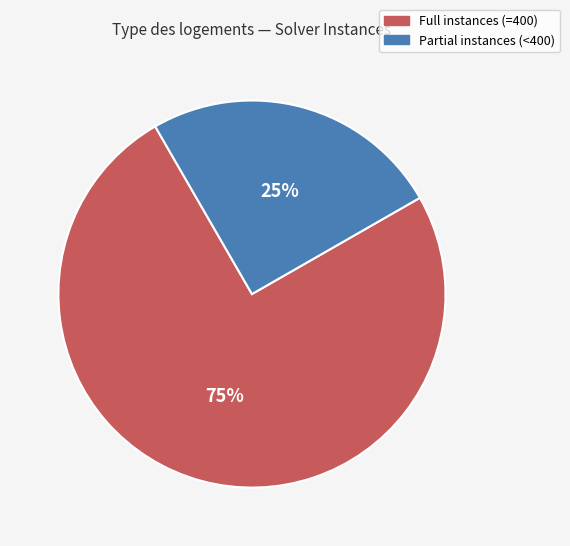

Is there any slice that represents more than half of the pie?

Yes